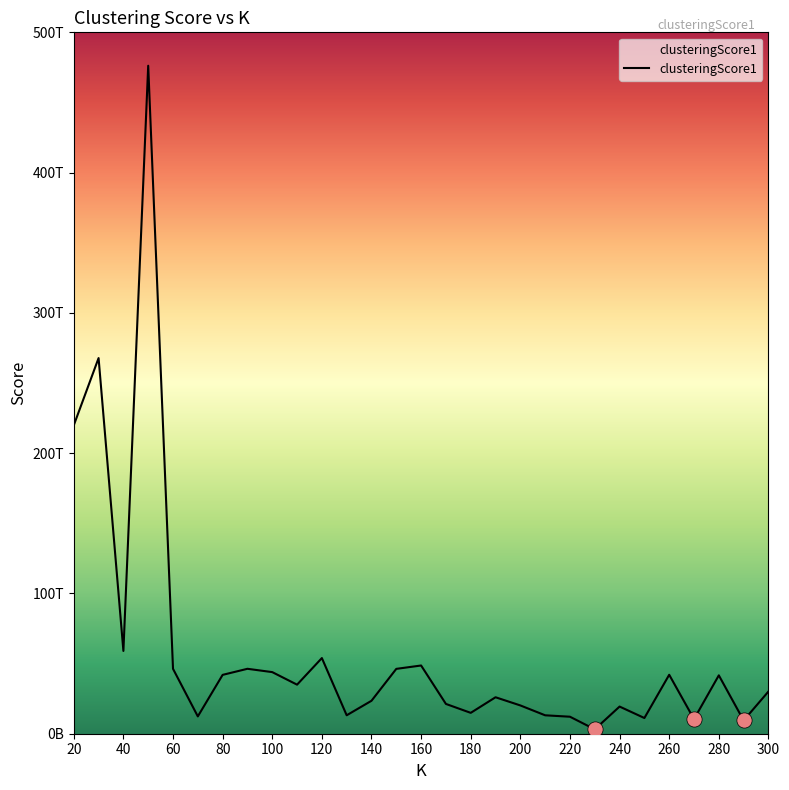

Which has a higher value, 70 or 60?

60